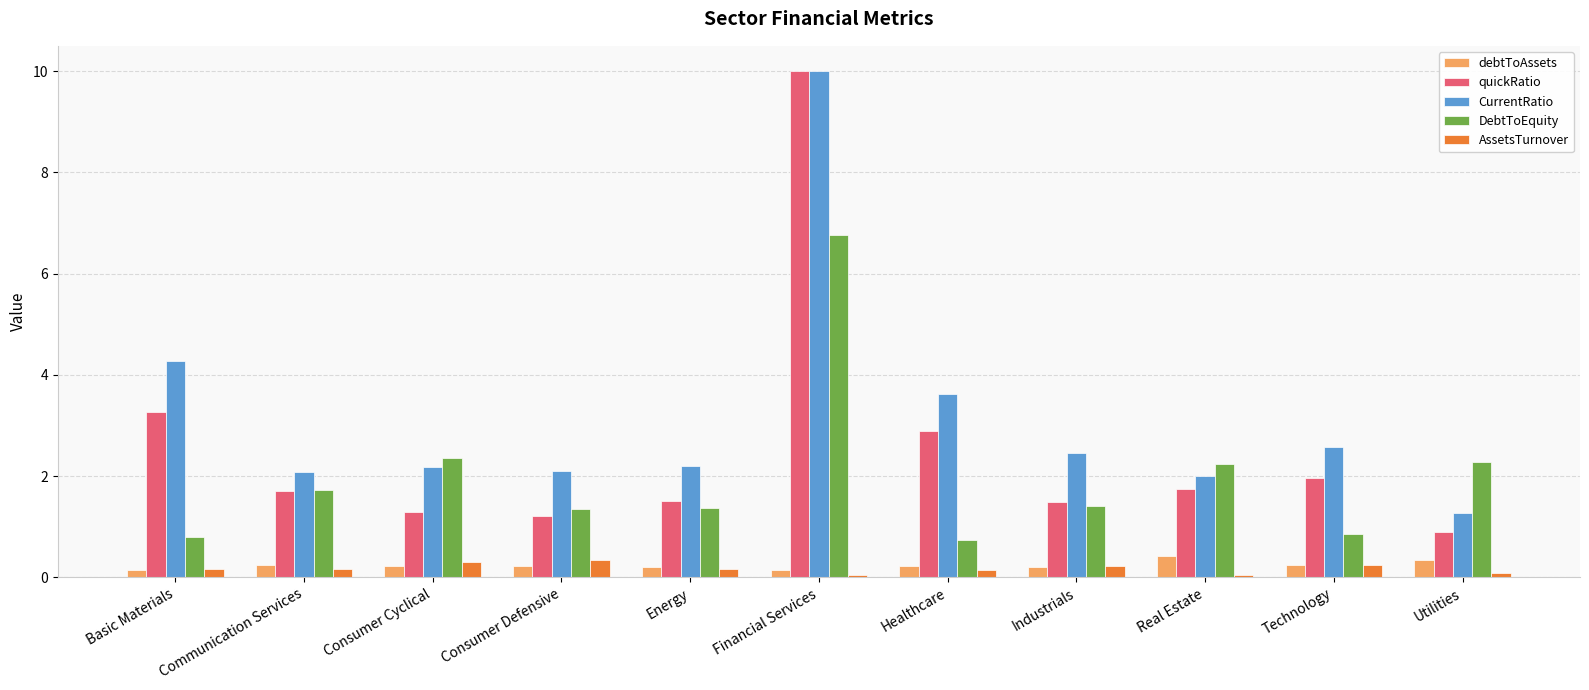

What is the value of the AssetsTurnover bar at the 4th from the left?

0.3